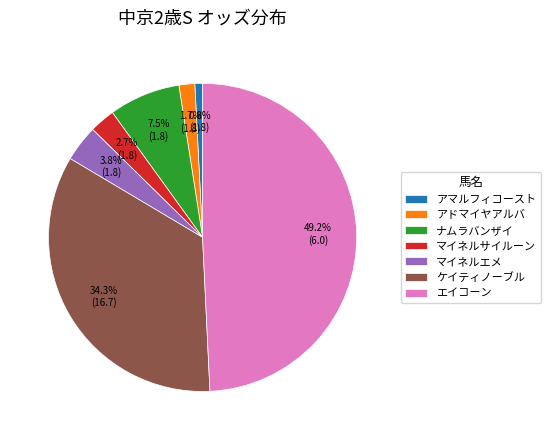

Which category has the smallest portion of the pie?

アマルフィコースト